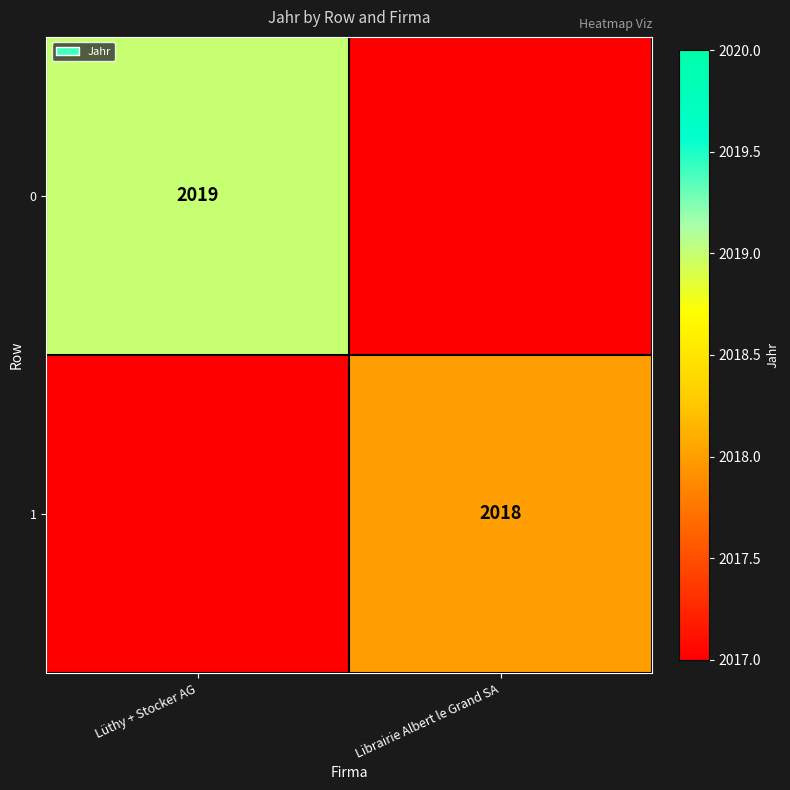

How many data points does each series have?

2